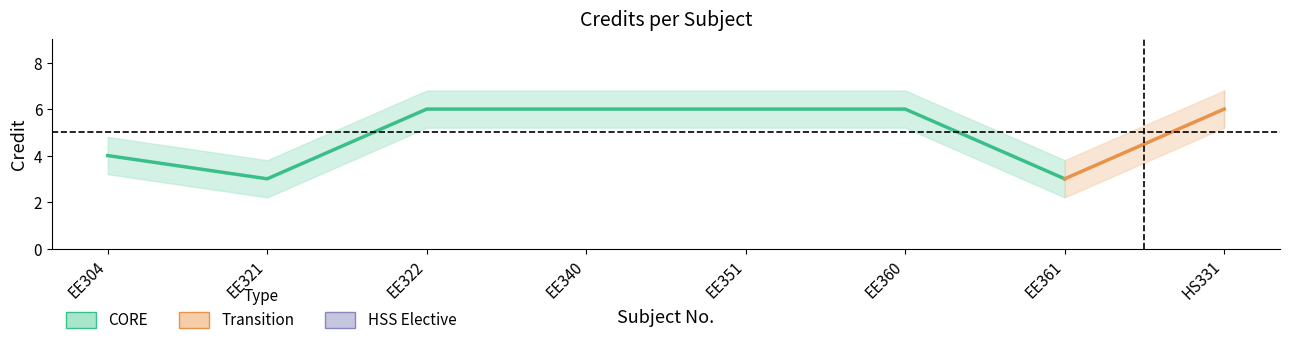

What is the sum of all values?

40